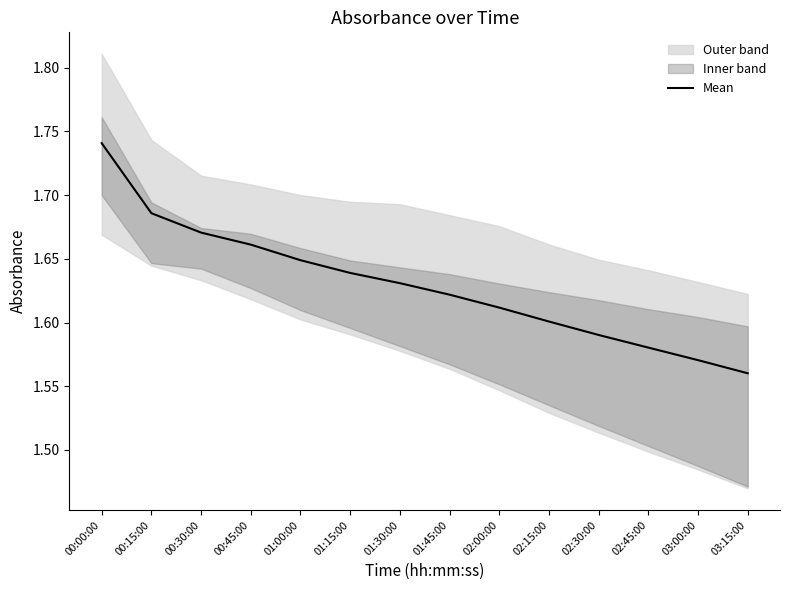

Does the chart display data point markers on the line(s)?

No